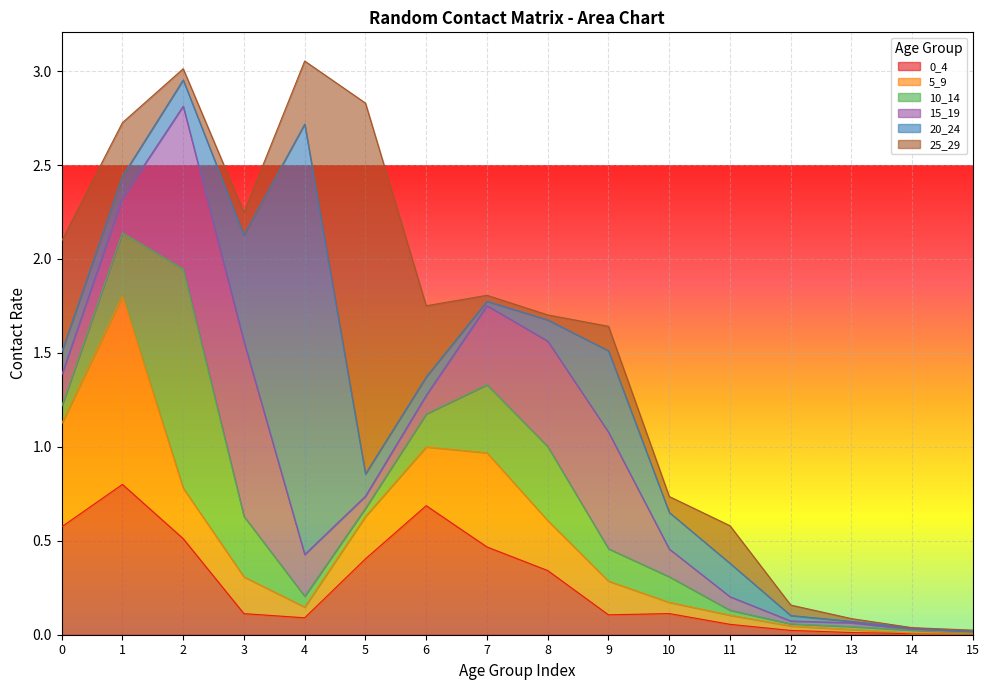

At how many categories does at least one series exceed 2?

1